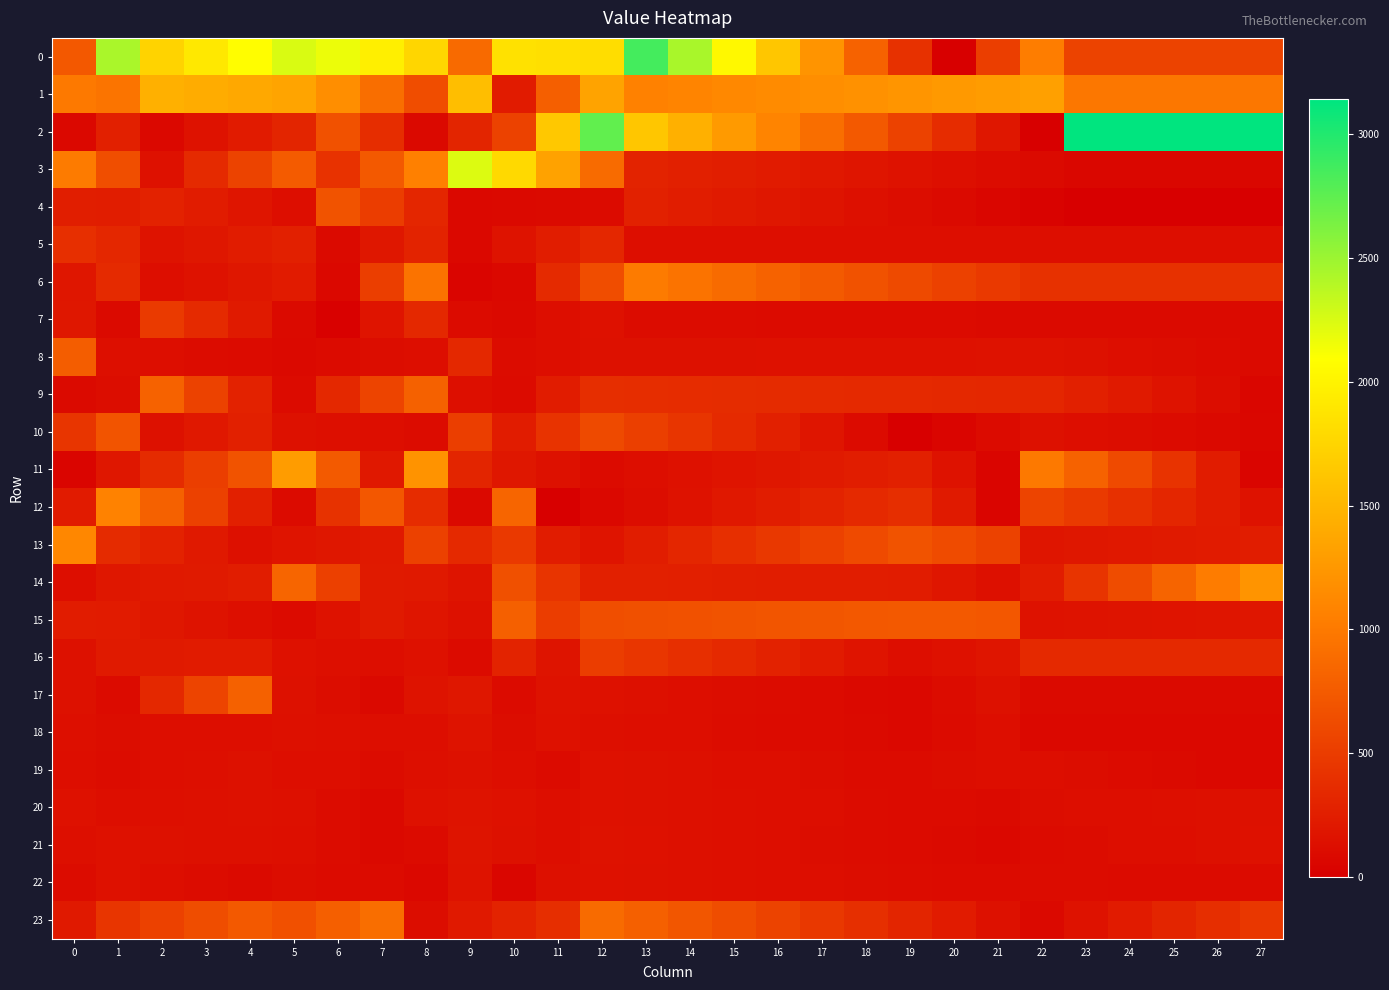

At which category does the chart reach its peak across all series?

23